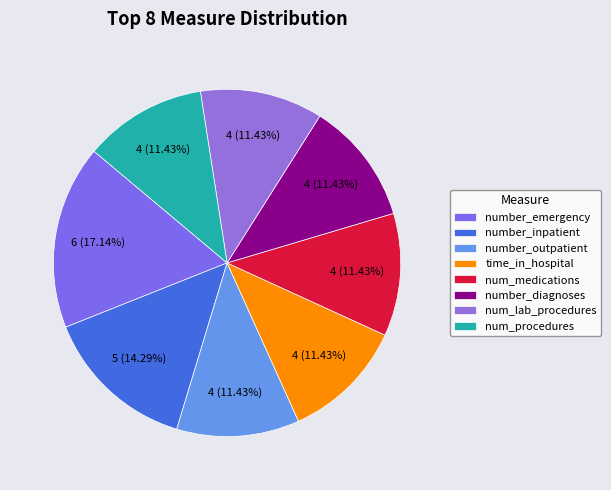

Is it true that num_medications is 11% of the pie?

True